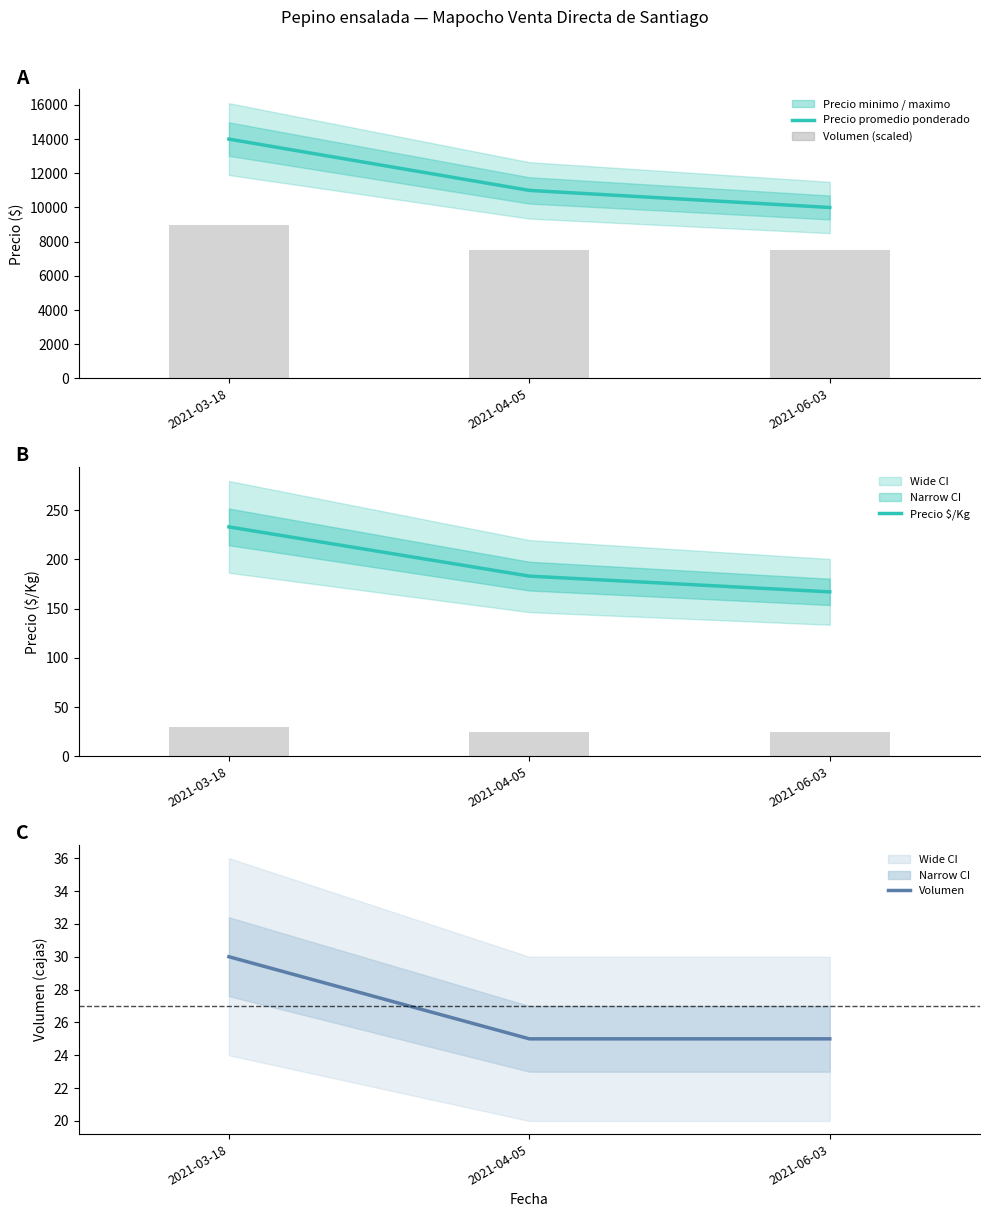

At how many categories does at least one series exceed 13385?

1